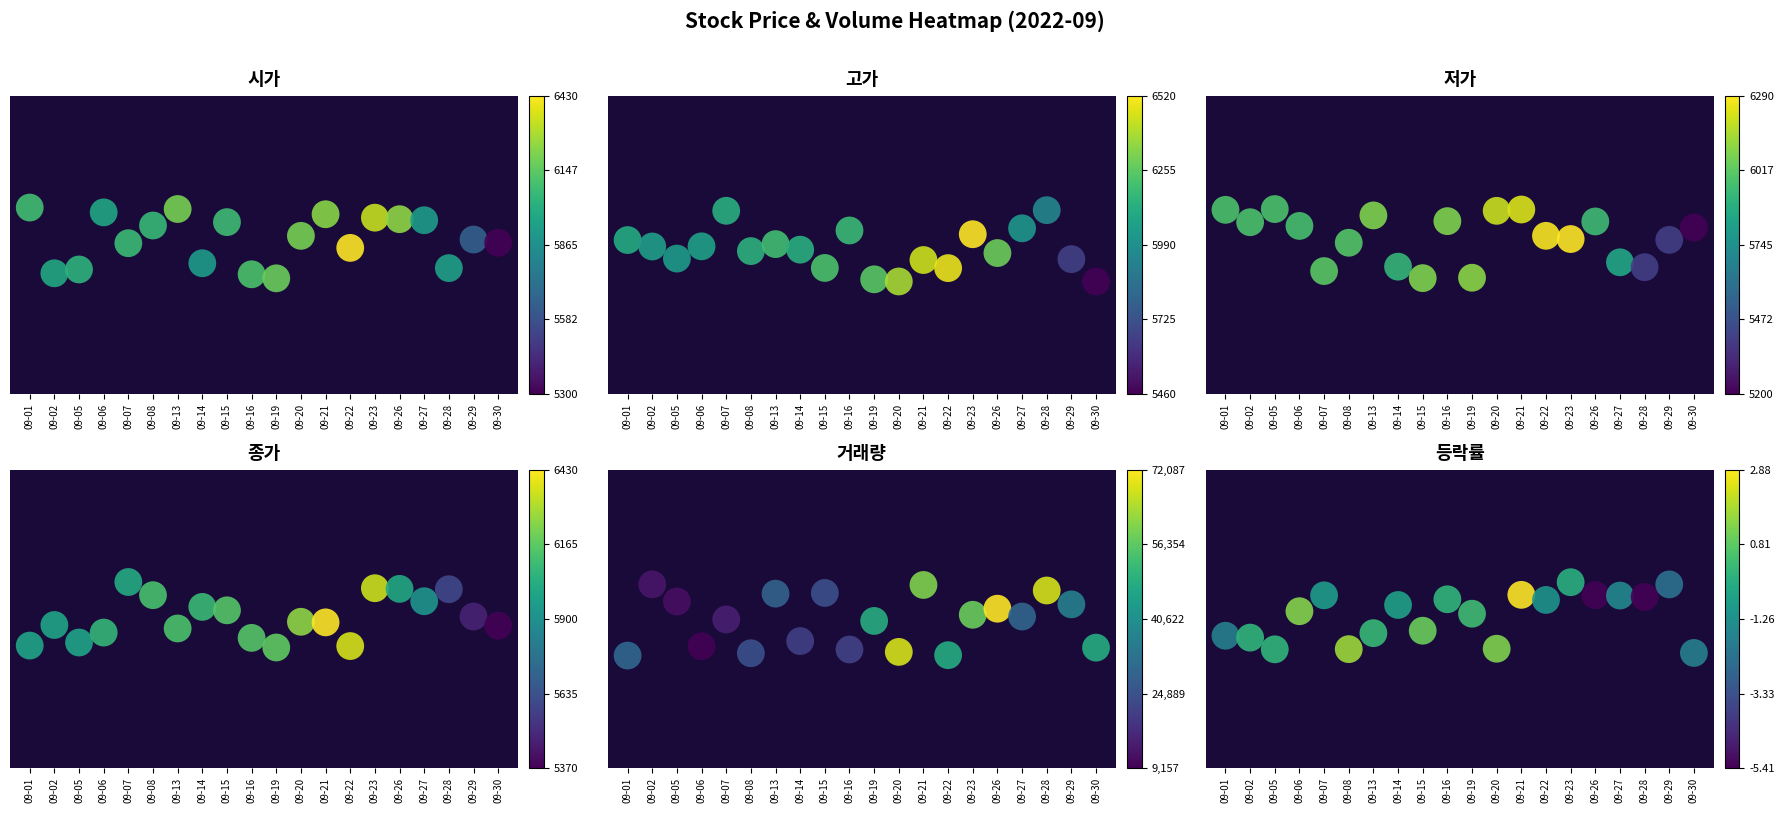

Where does the 종가 series first go above 0?

09-07